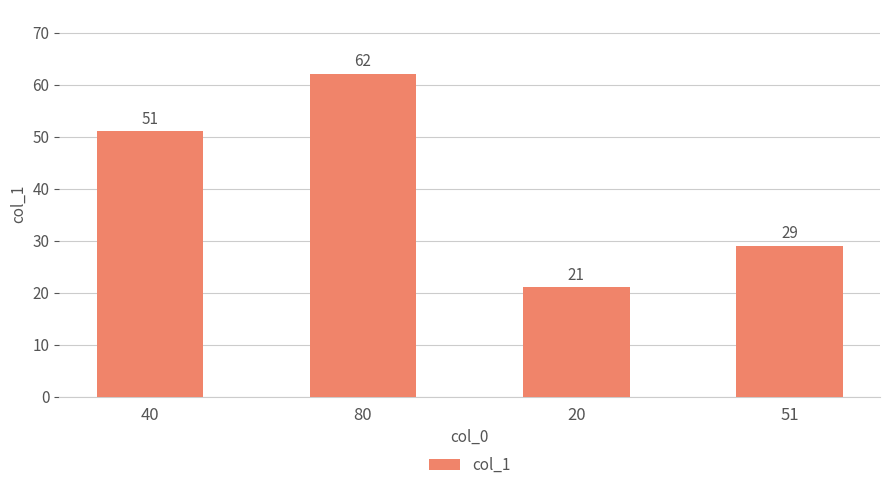

Reading right to left, extract all data points from this chart.

29	21	62	51